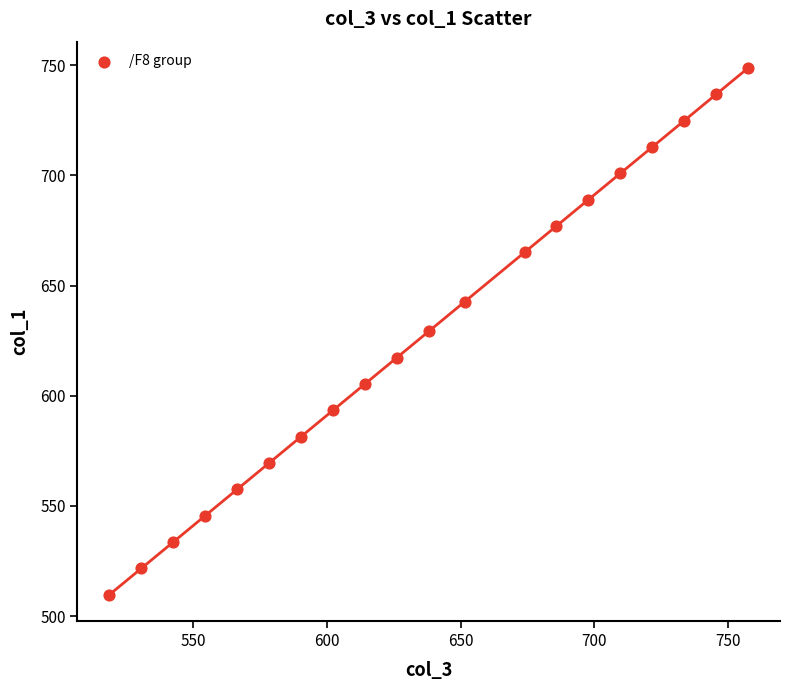

What is the range of Y values (max minus min)?

239.1